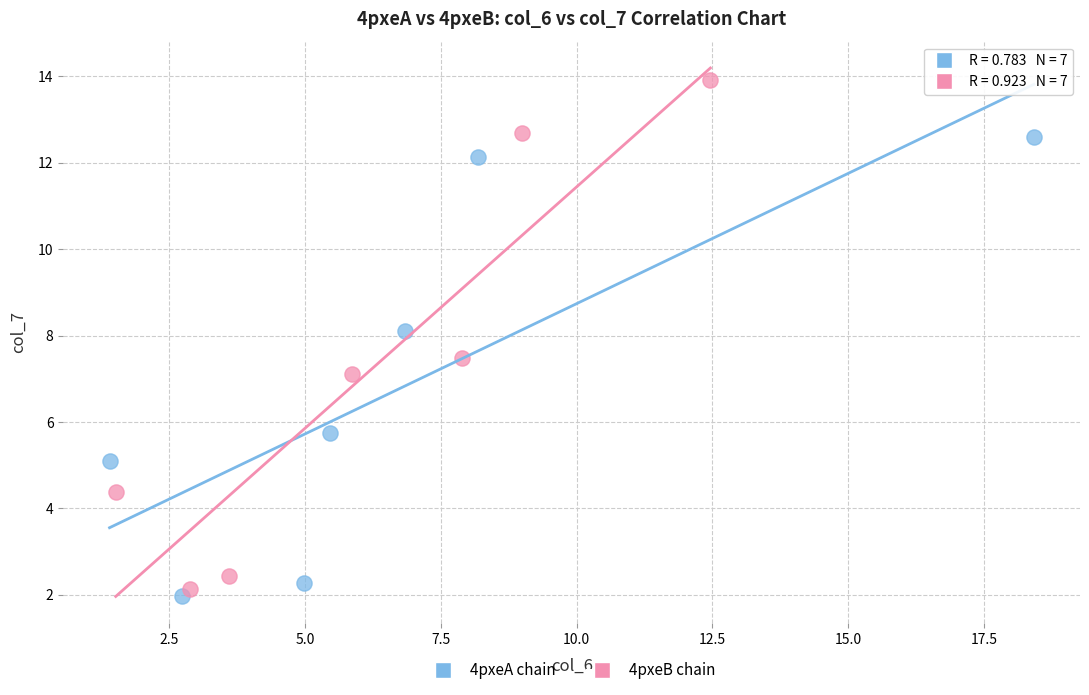

Which series has the largest Y range (max minus min)?

4pxeB chain